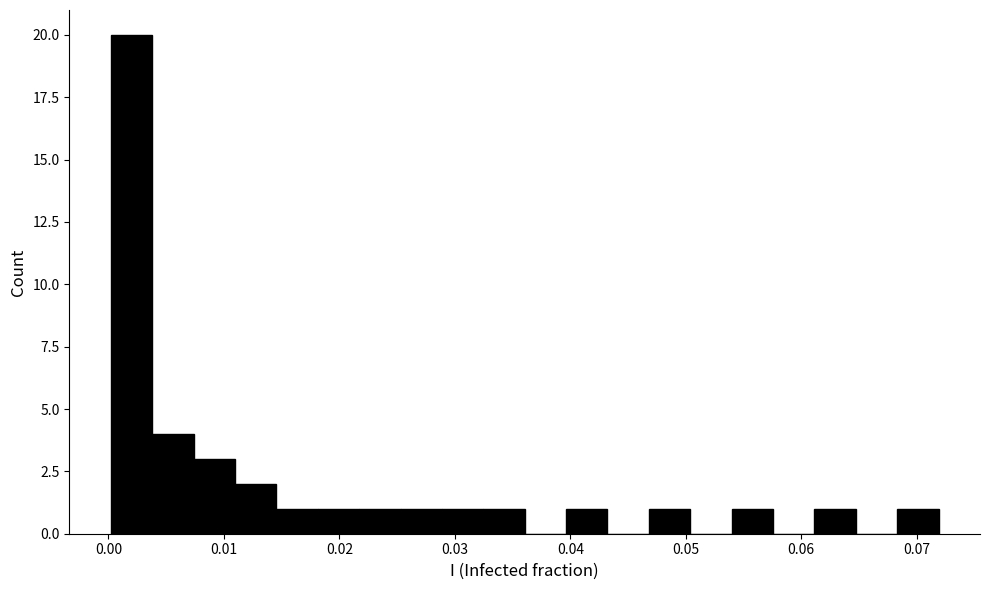

Read against the x-axis, roughly where is the centre of the tallest bar?

0.002